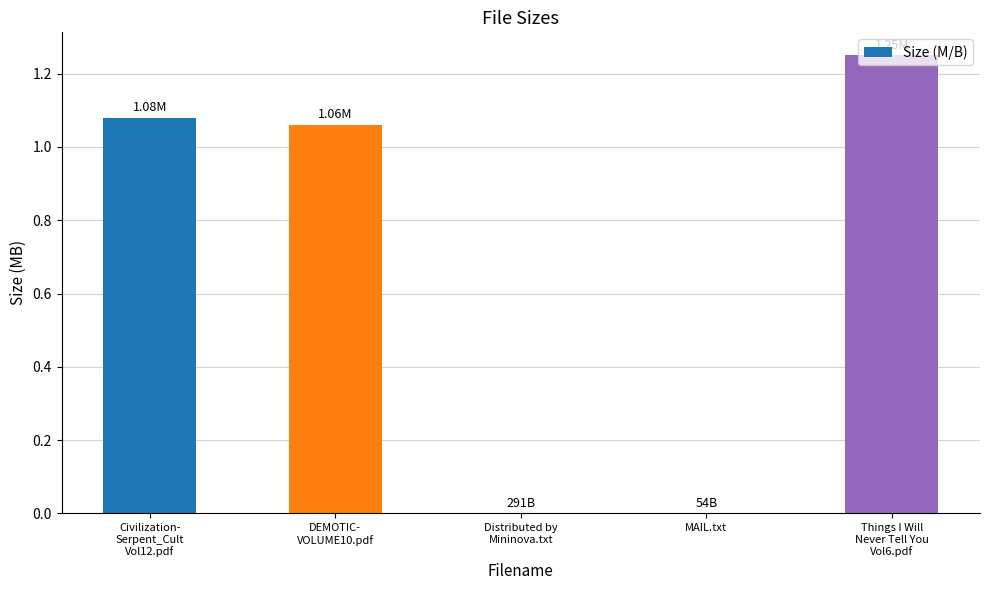

What is the sum of all values?

3.4